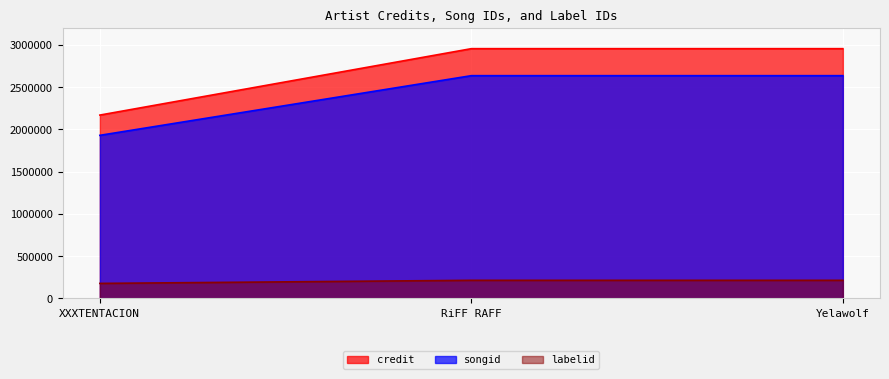

What is the average value of the labelid series?

202086